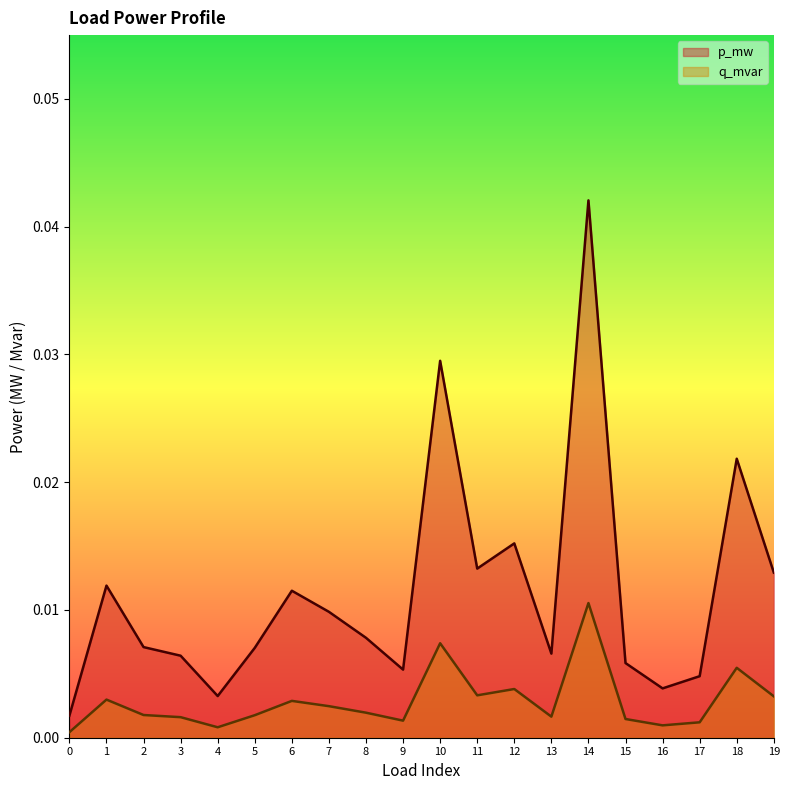

Which series has the largest total across all categories?

p_mw